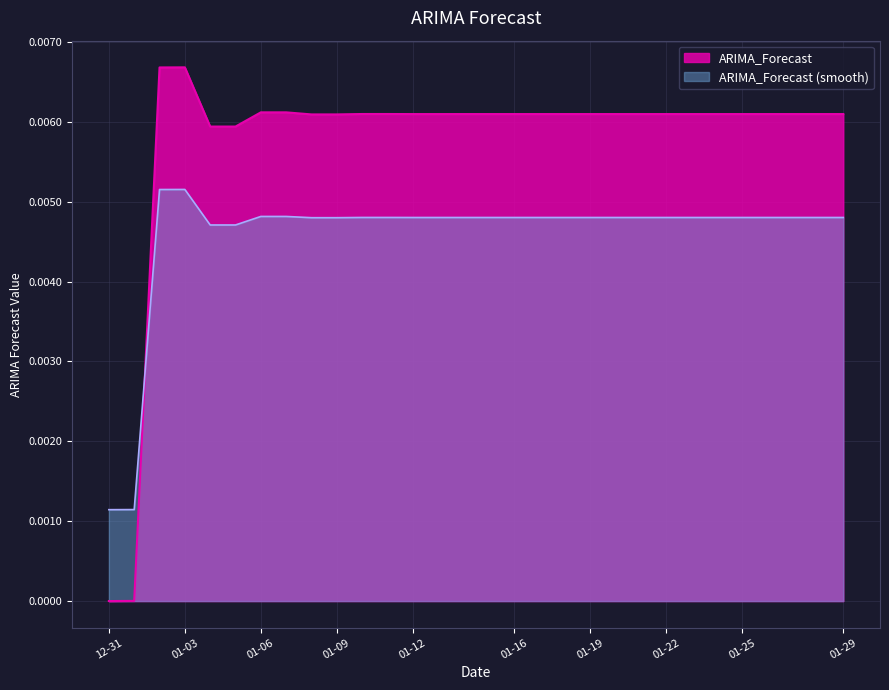

How many times do ARIMA_Forecast and ARIMA_Forecast (smooth) cross each other?

1